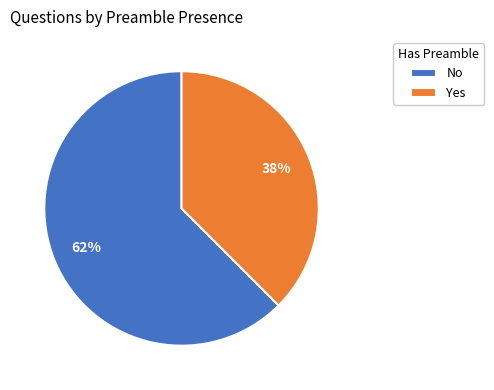

Which slice is the largest?

No